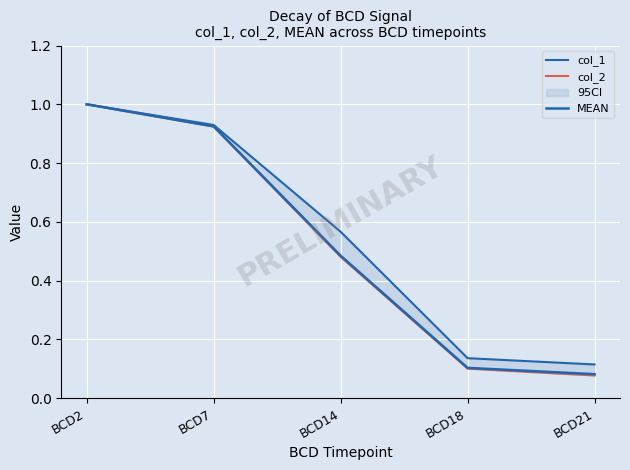

At how many categories does at least one series exceed 0?

5